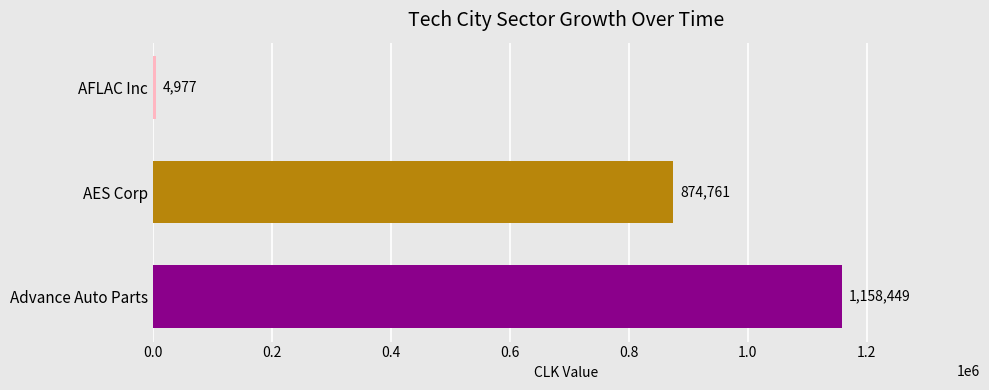

The value at Advance Auto Parts is 1158449. True or false?

True